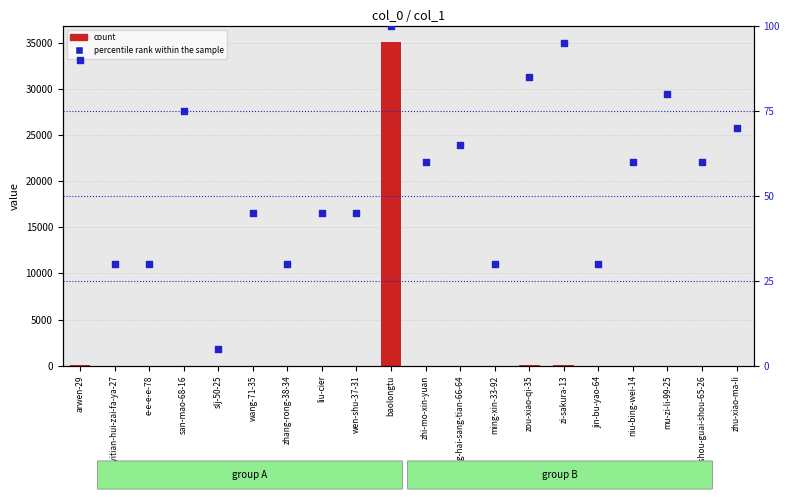

At which category is the sum across all series the highest?

baolongtu